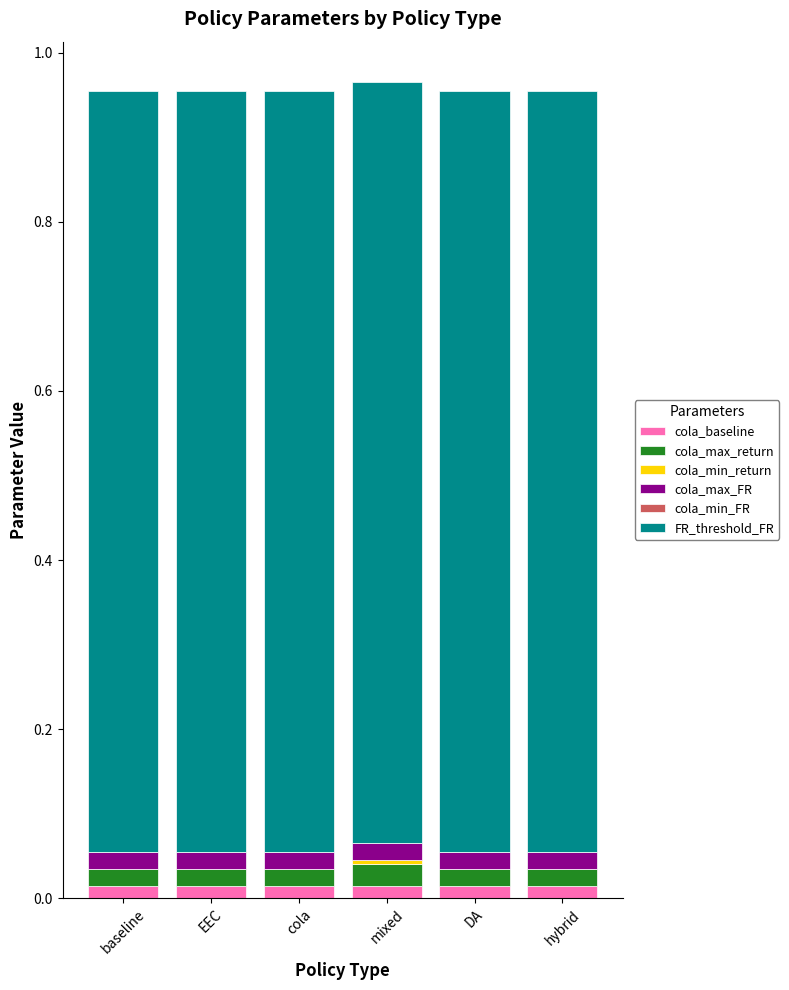

True or false: cola_max_return has a value of 0.0 at EEC.

False